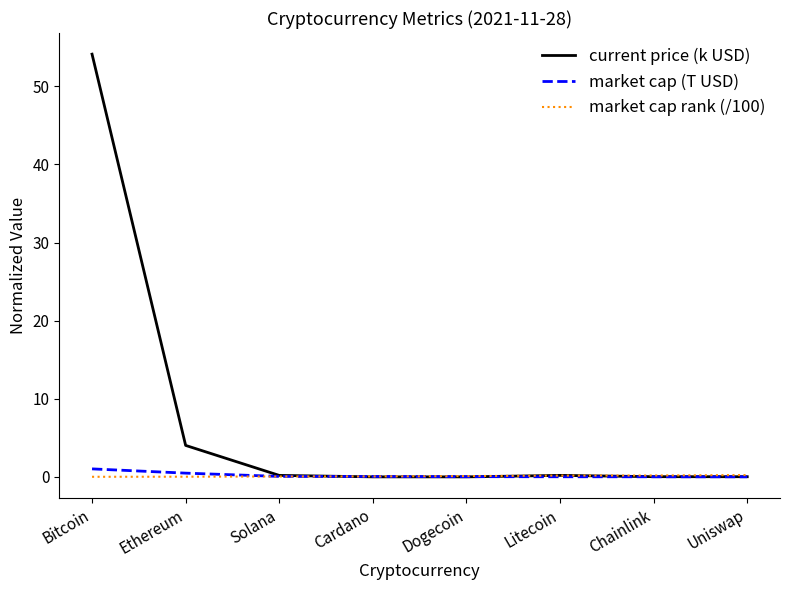

Is the value of current price (k USD) at Ethereum greater than the value of market cap (T USD) at Bitcoin?

Yes